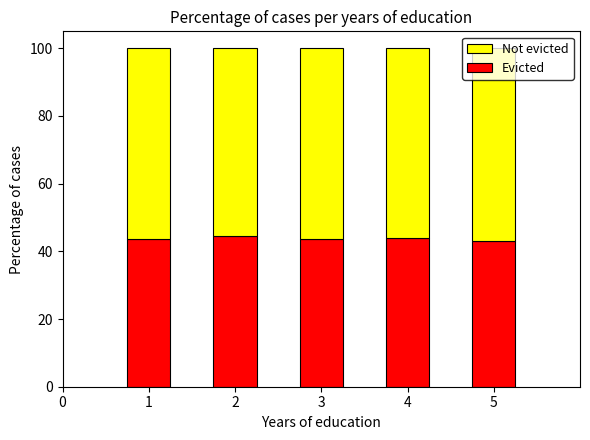

What is the total value across all series at 5?

100.0